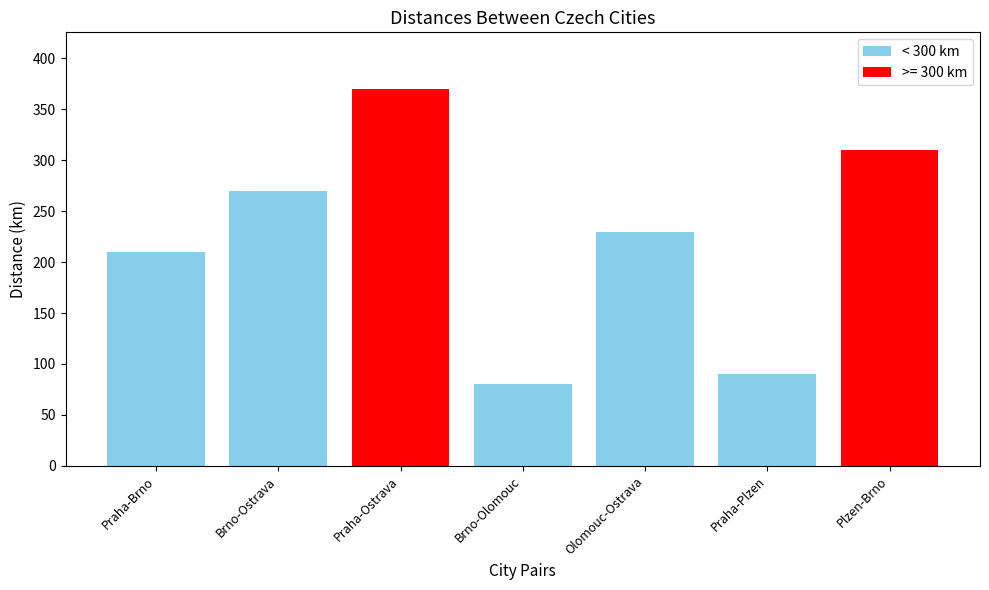

Reading right to left, what are all the values shown in this chart?

310	90	230	80	370	270	210